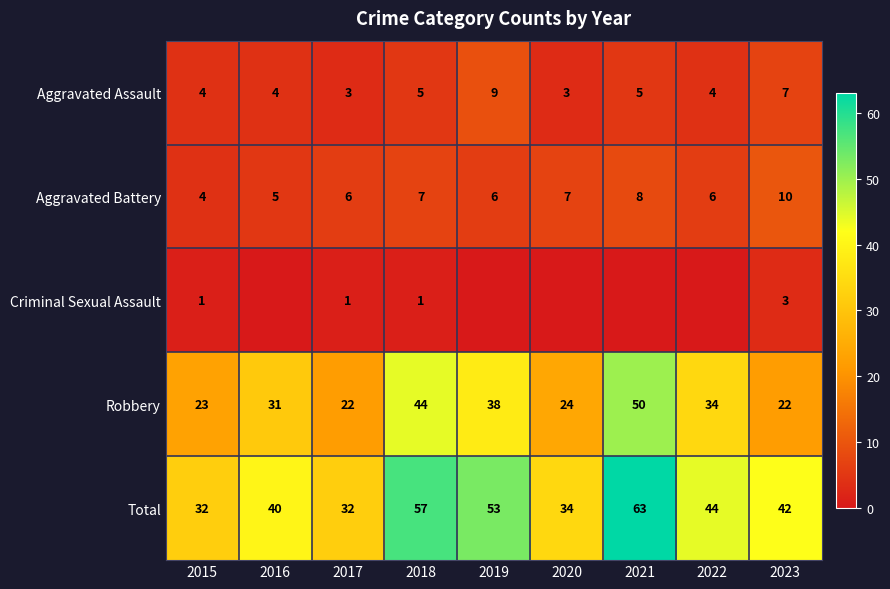

The value of Total at 2015 is 32. True or false?

True